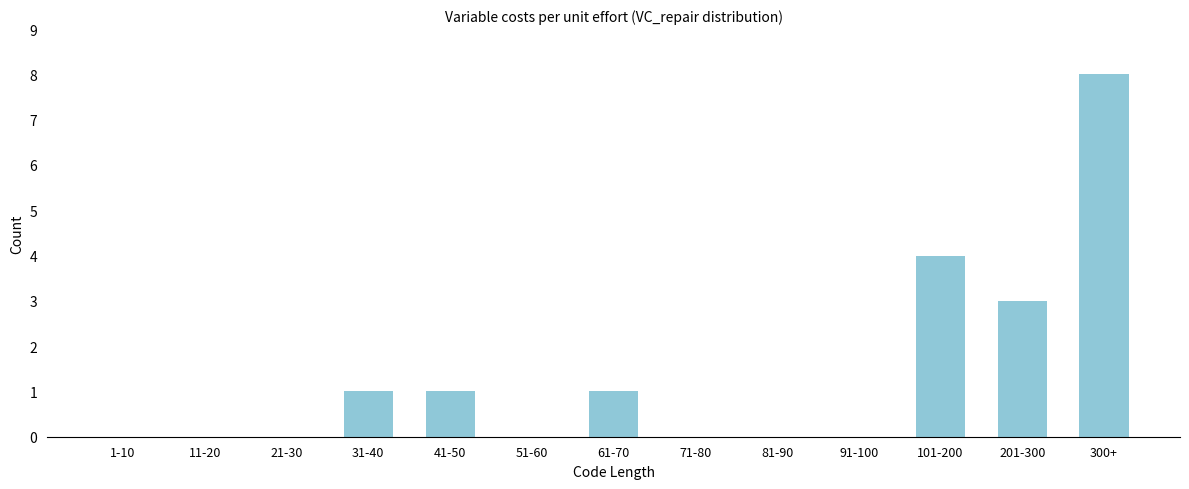

Reading left to right, extract all data points from this chart.

1-10=0	11-20=0	21-30=0	31-40=1	41-50=1	51-60=0	61-70=1	71-80=0	81-90=0	91-100=0	101-200=4	201-300=3	300+=8